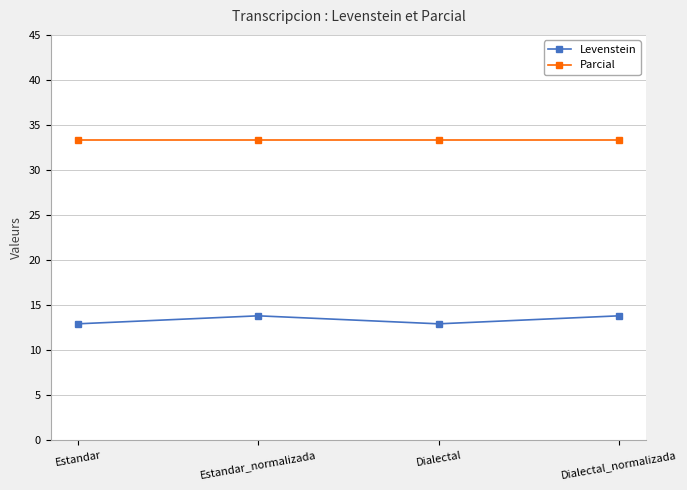

Which series has the largest range (max minus min)?

Levenstein